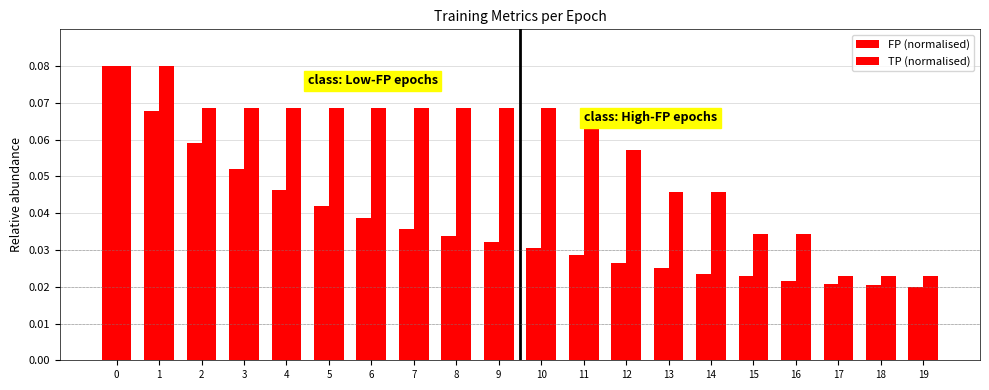

List the series in order of their peak value, lowest first.

FP (normalised), TP (normalised)